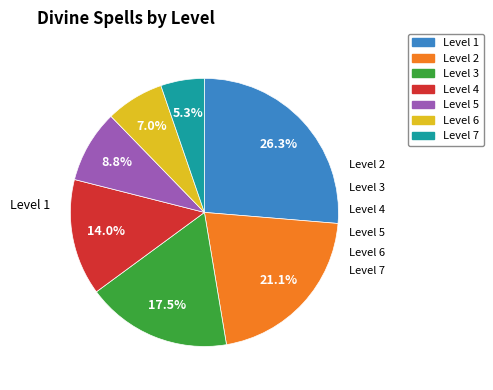

What is the ratio of the value at Level 3 to the value at Level 2?

0.8